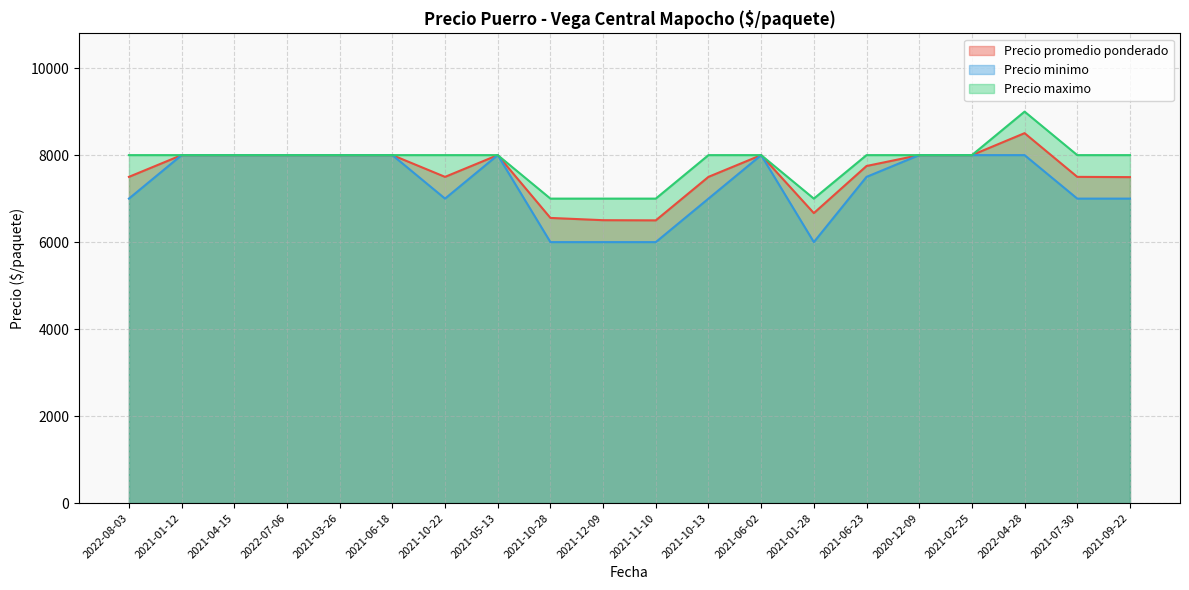

At which category is the sum across all series the highest?

2022-04-28